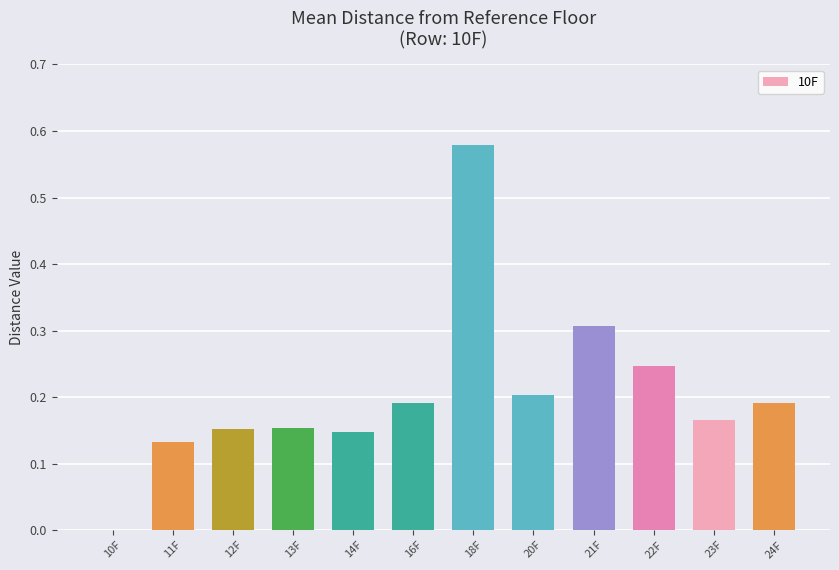

What is the sum of all values?

2.5